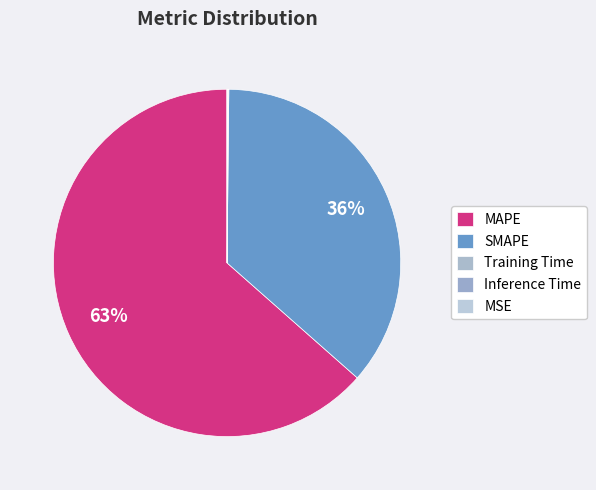

What is the change in value from SMAPE to MSE?

-85.5